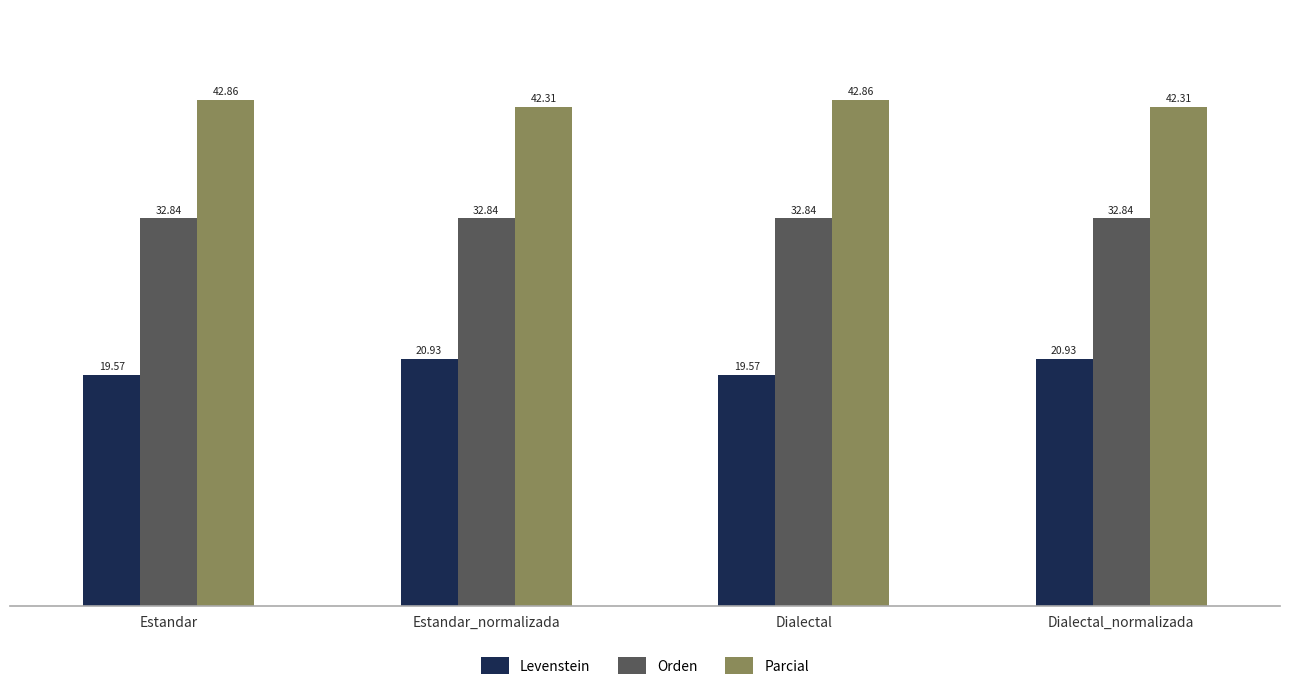

Is the value of Parcial at Dialectal_normalizada greater than the value of Orden at Estandar_normalizada?

Yes